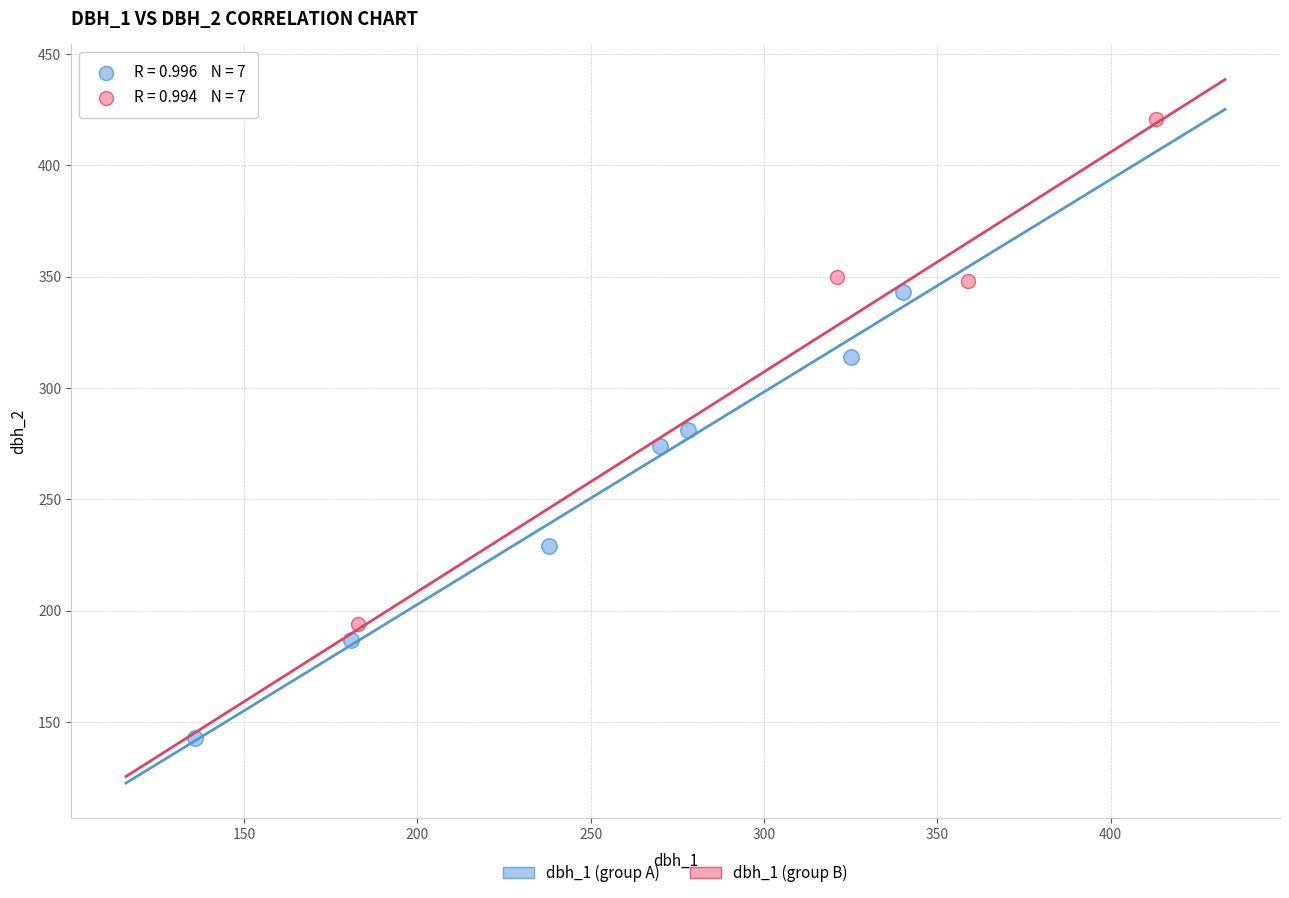

Which series has the widest spread of Y values?

dbh_1 (group B)